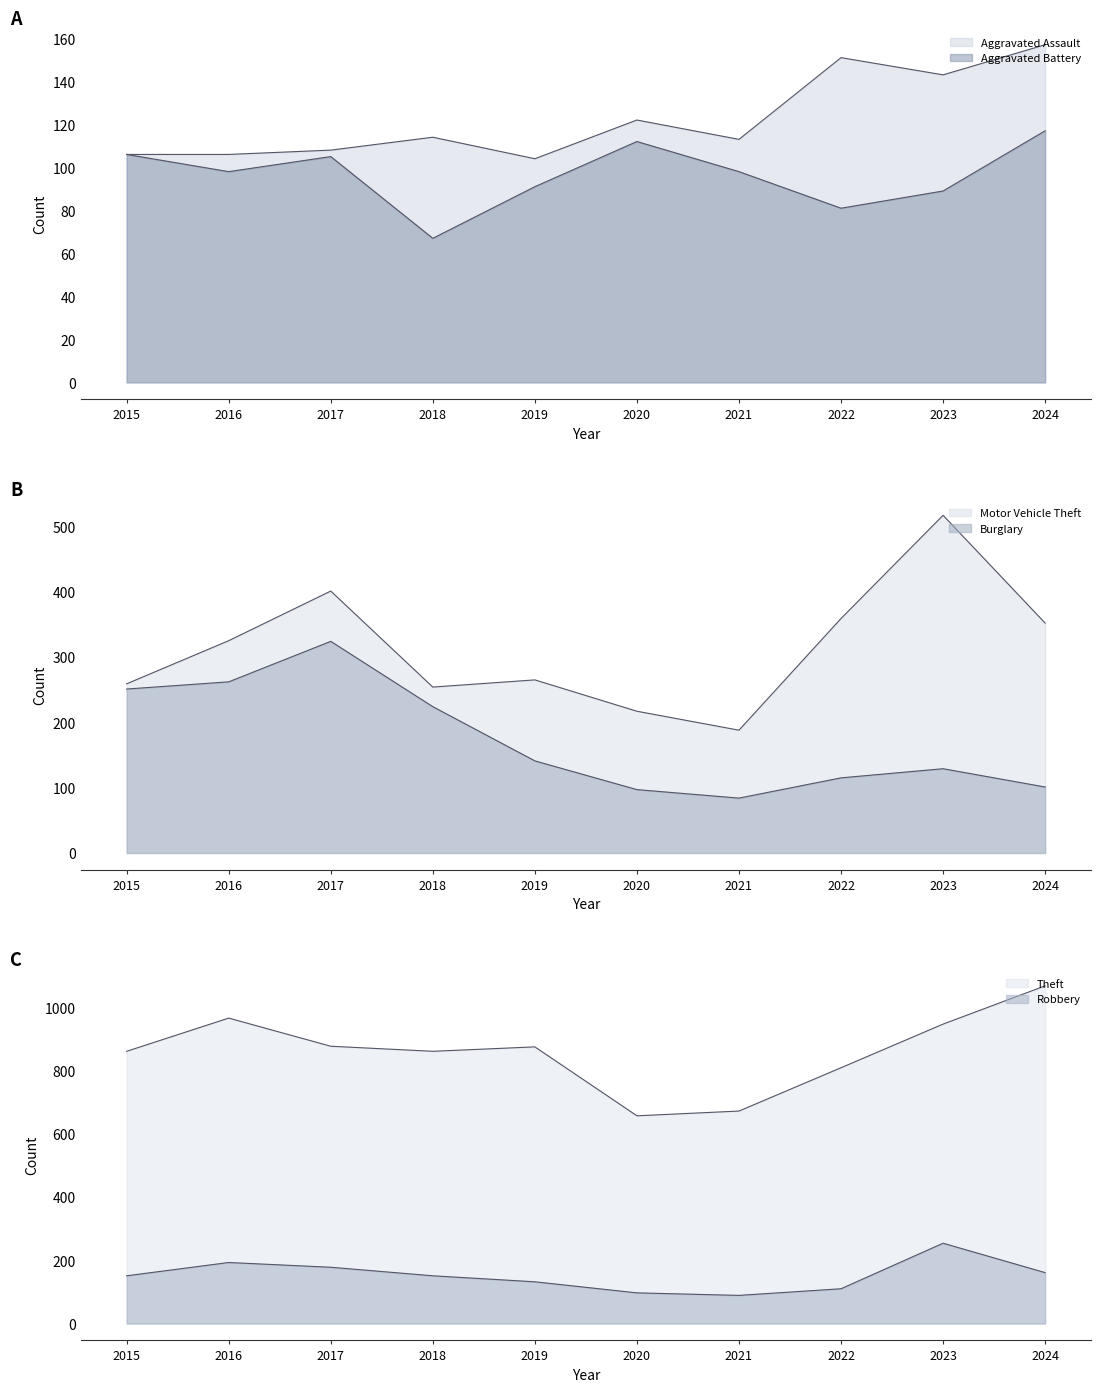

True or false: Theft and Robbery cross at least once.

False